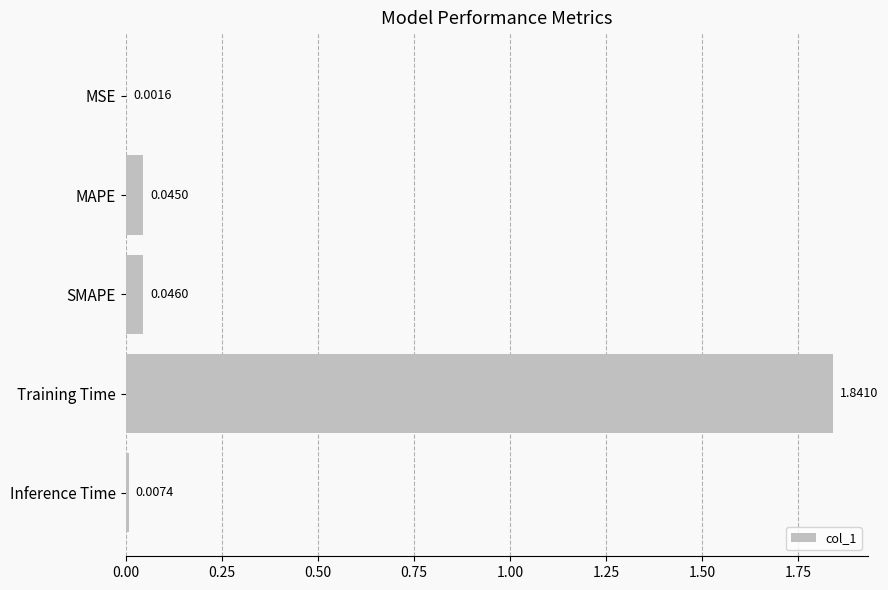

What is the sum of the values at MAPE and Training Time?

1.9